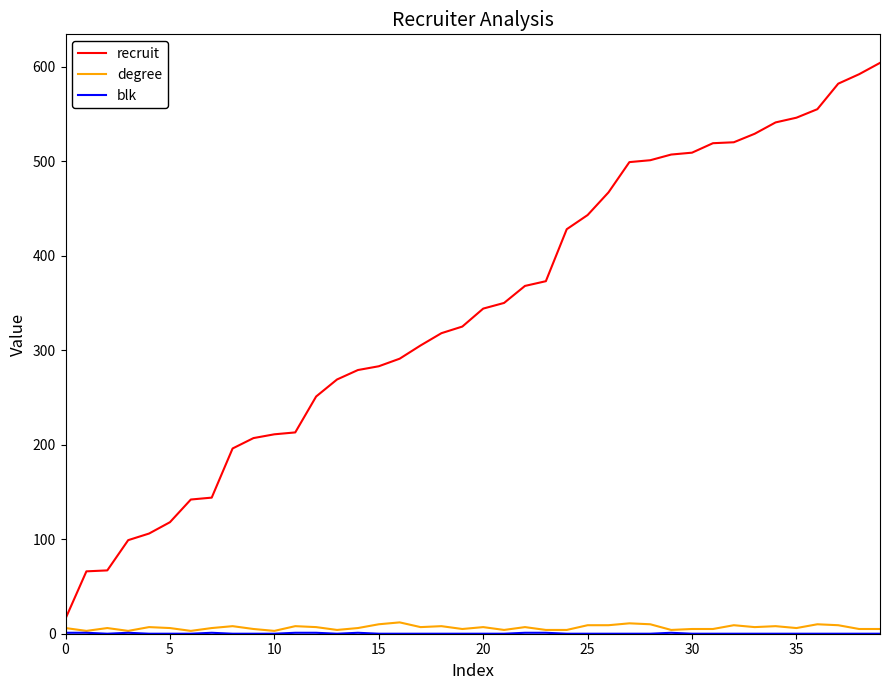

Is this an area chart (filled region under the line)?

No